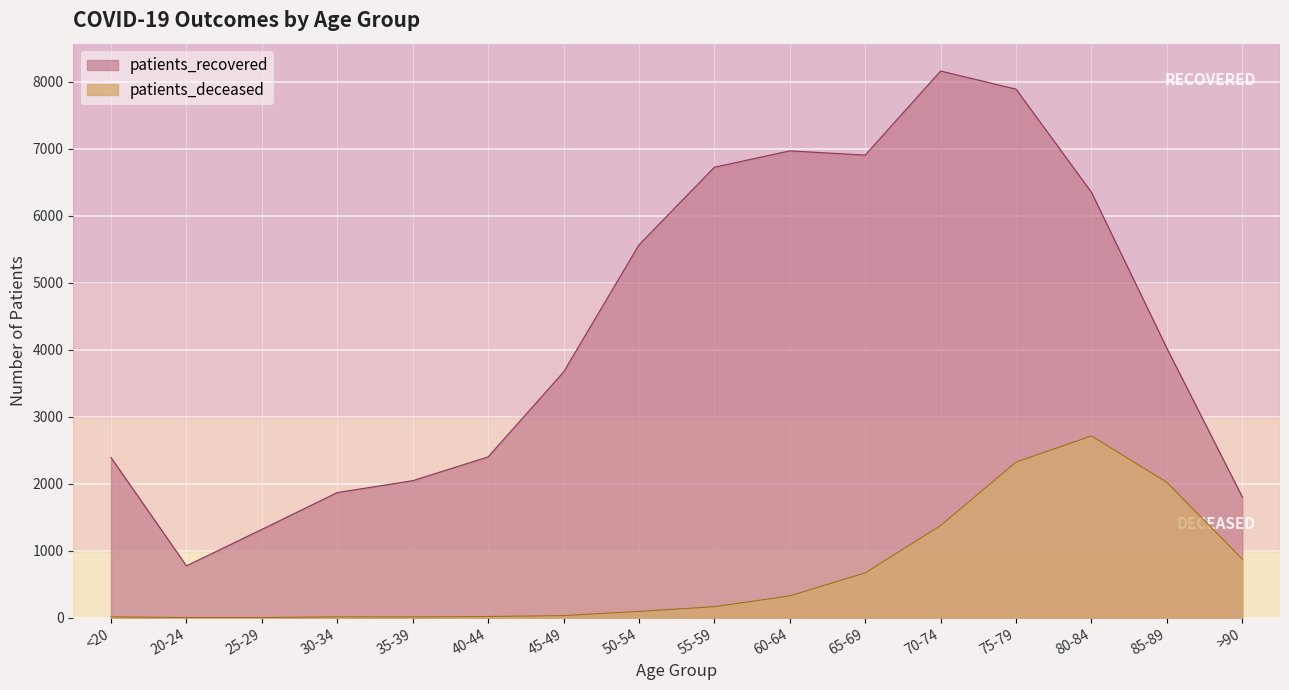

True or false: patients_deceased and patients_recovered intersect in this chart.

False